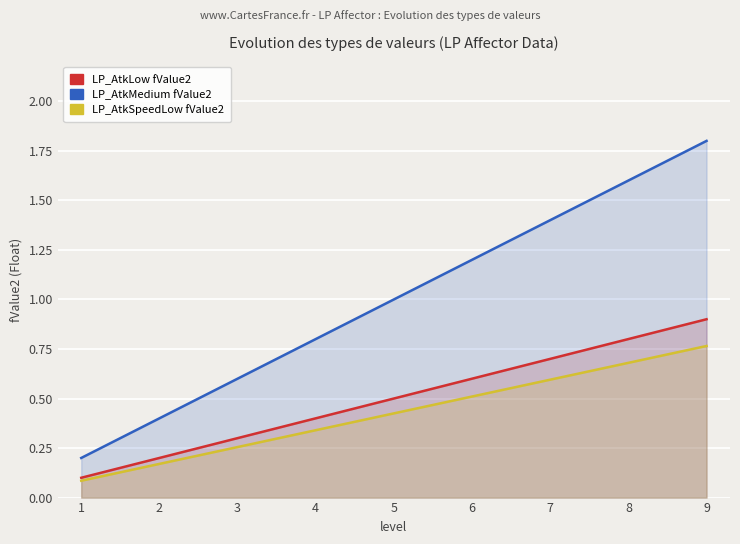

At how many categories does at least one series exceed 0?

9